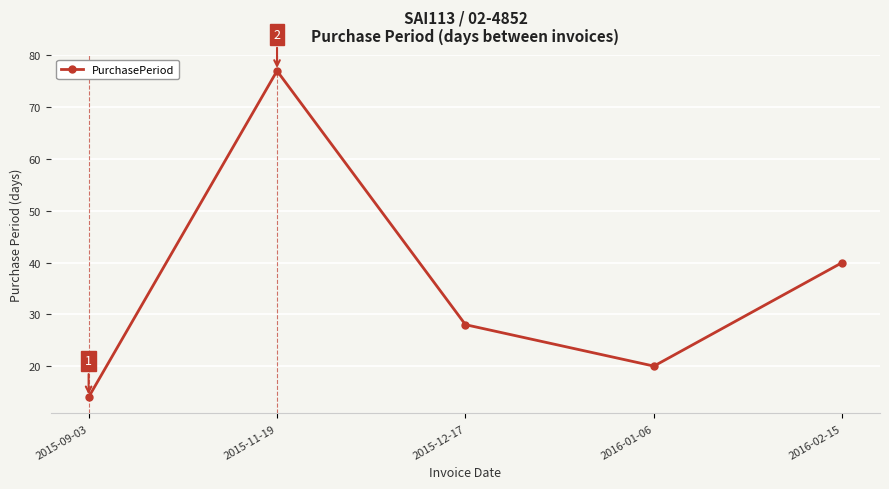

Approximately how many times larger is the value at 2015-11-19 compared to 2016-02-15?

1.9